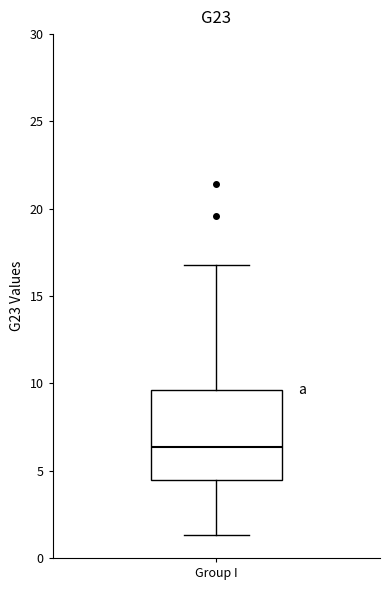

Where is the lower edge of the box for Group I on the y-axis? The values are not printed on the chart, so give them approximately, as read against the axis.

4.5